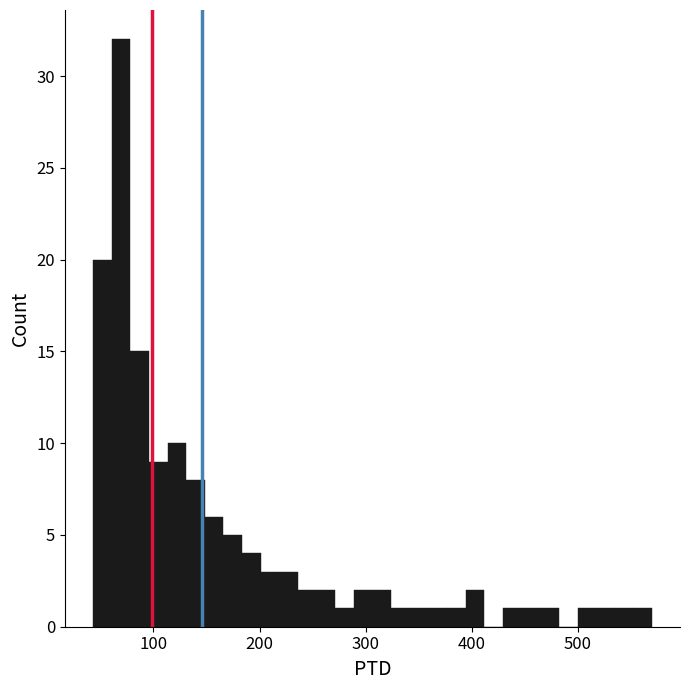

Around what value on the x-axis is the tallest bar? Give the approximate position of its centre, as read against the axis.

70